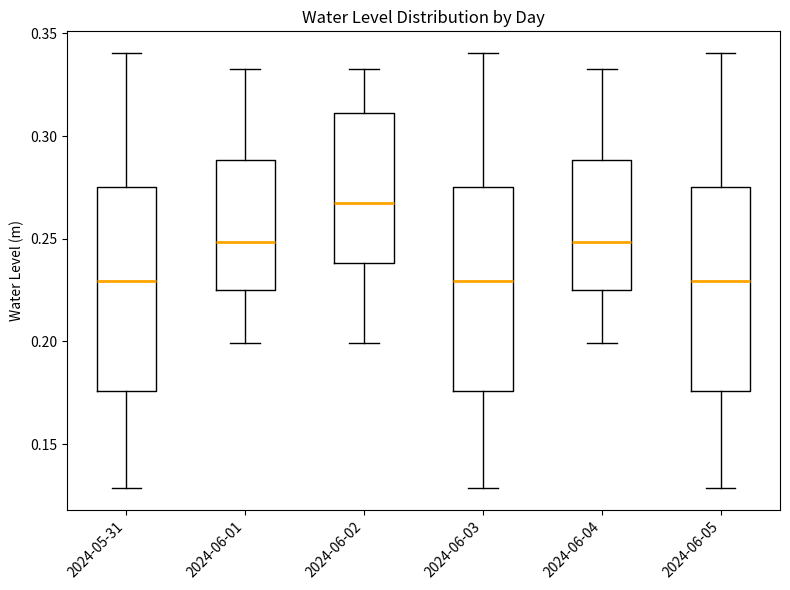

Where is the lower edge of the box for 2024-05-31 on the y-axis? The values are not printed on the chart, so give them approximately, as read against the axis.

0.175